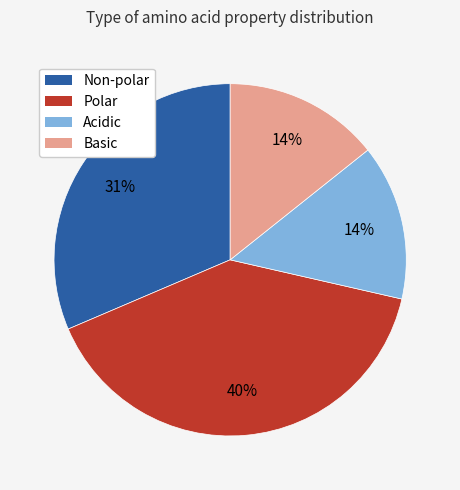

Count the number of slices in the pie.

4